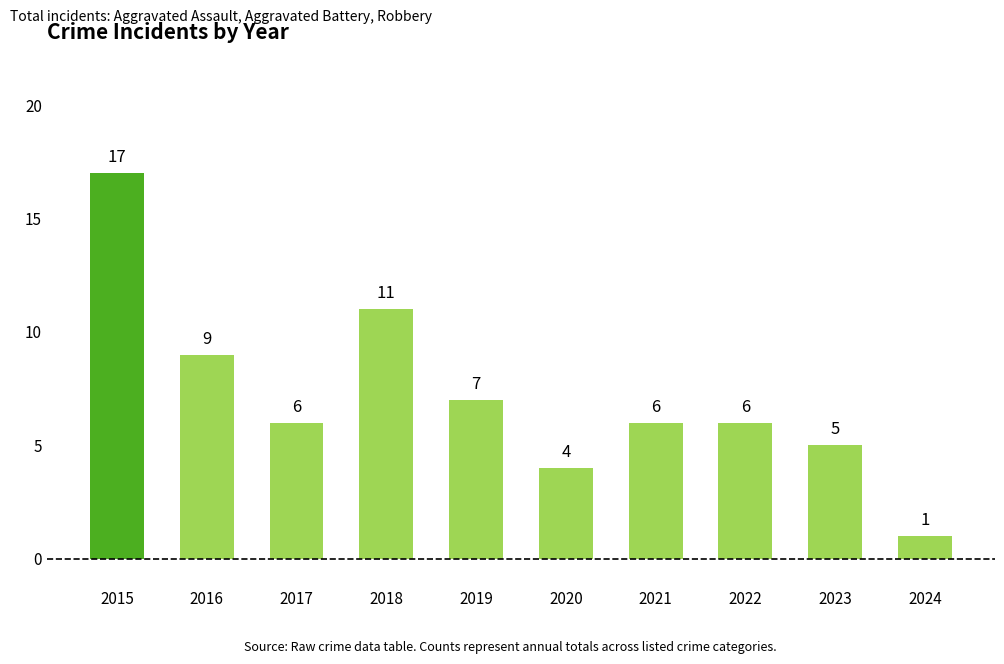

What is the sum of the values at 2019 and 2016?

16